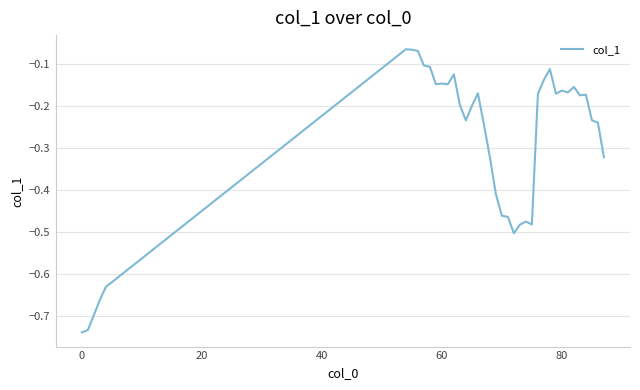

How many lines are shown in the chart?

1